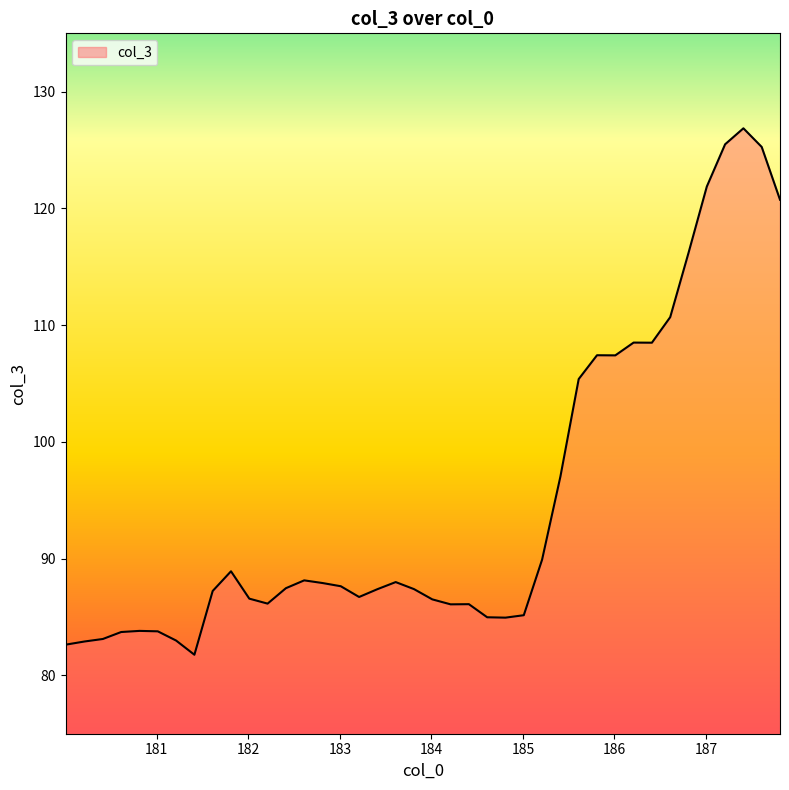

What is the difference between the maximum and minimum values?

45.1